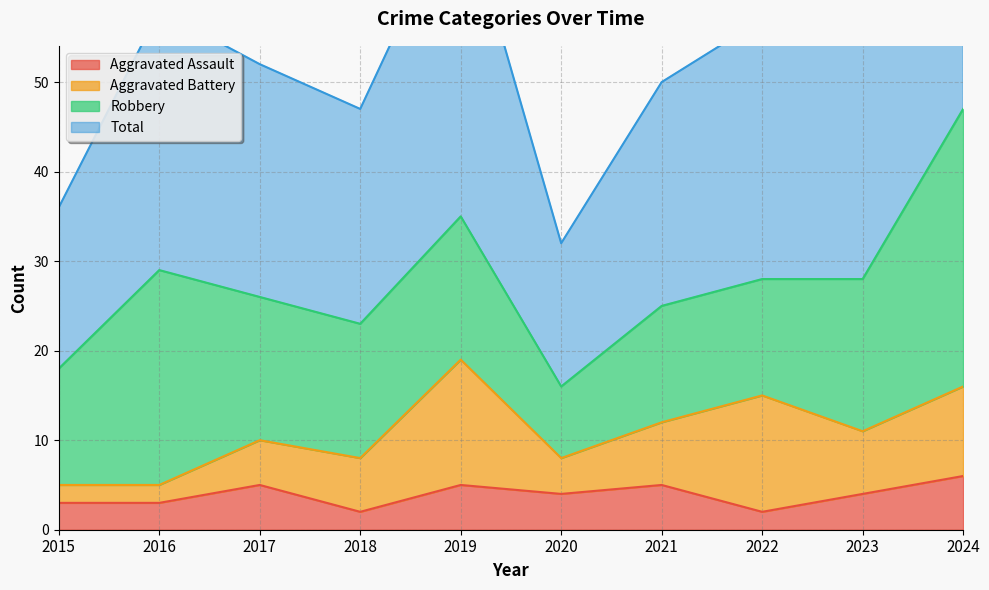

In Total, how many points are higher than both neighbors (excluding endpoints)?

2